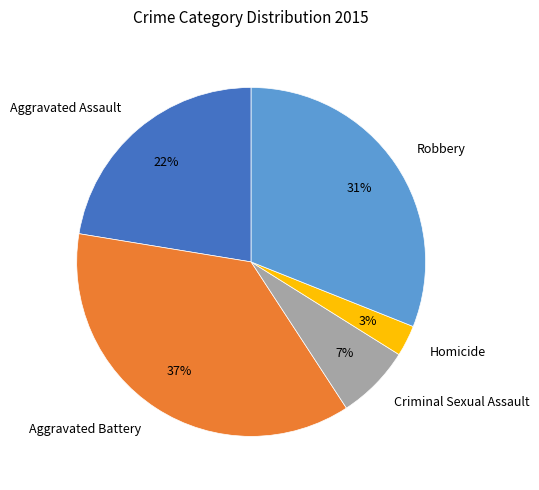

Which category has the biggest portion of the pie?

Aggravated Battery